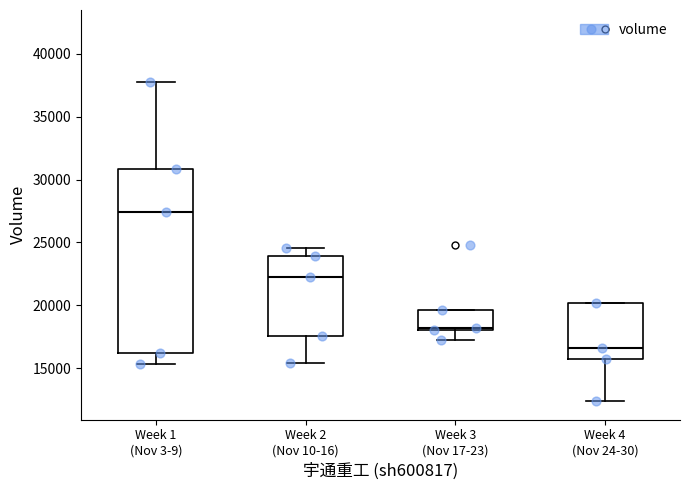

Which box's median line is the lowest?

Week 4 (Nov 24-30)